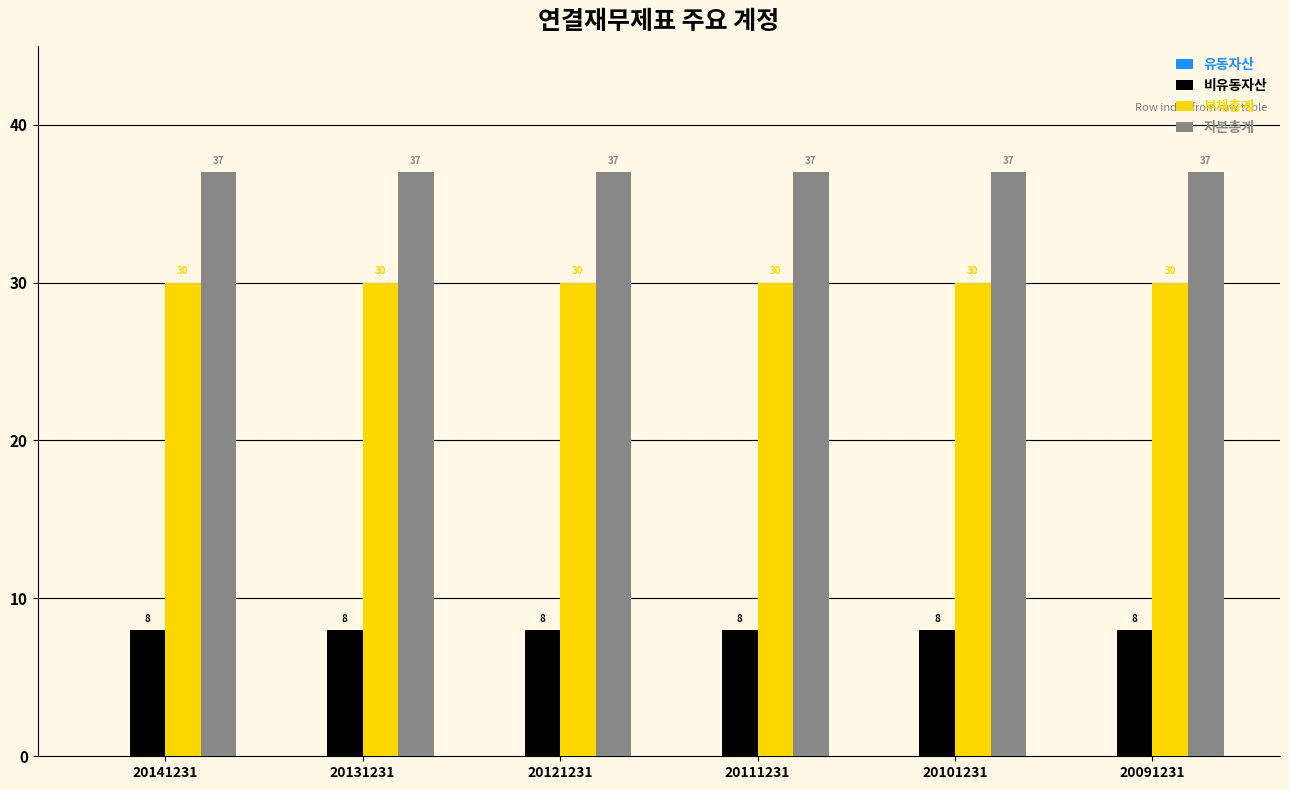

True or false: 비유동자산 has a value of 2 at 20141231.

False